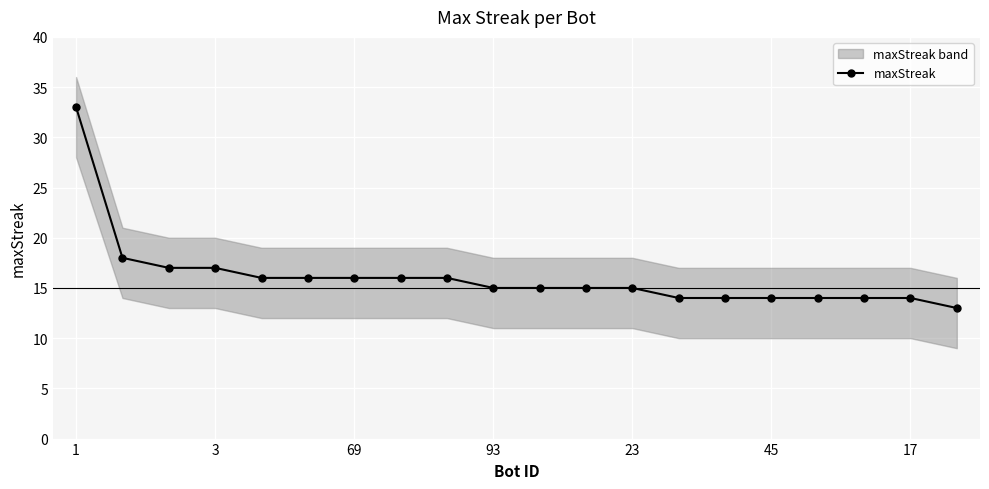

The maxStreak series shows 26 at 93. True or false?

False